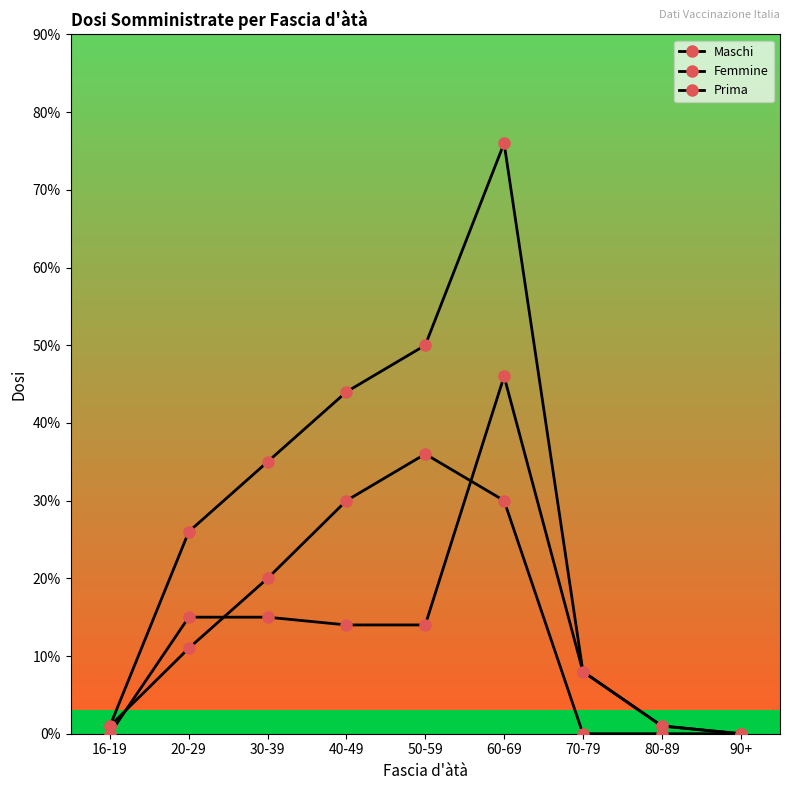

Reading right to left, list all the values displayed in this chart.

Maschi: 90+=0	80-89=1	70-79=8	60-69=46	50-59=14	40-49=14	30-39=15	20-29=15	16-19=0
Femmine: 90+=0	80-89=0	70-79=0	60-69=30	50-59=36	40-49=30	30-39=20	20-29=11	16-19=1
Prima: 90+=0	80-89=1	70-79=8	60-69=76	50-59=50	40-49=44	30-39=35	20-29=26	16-19=1